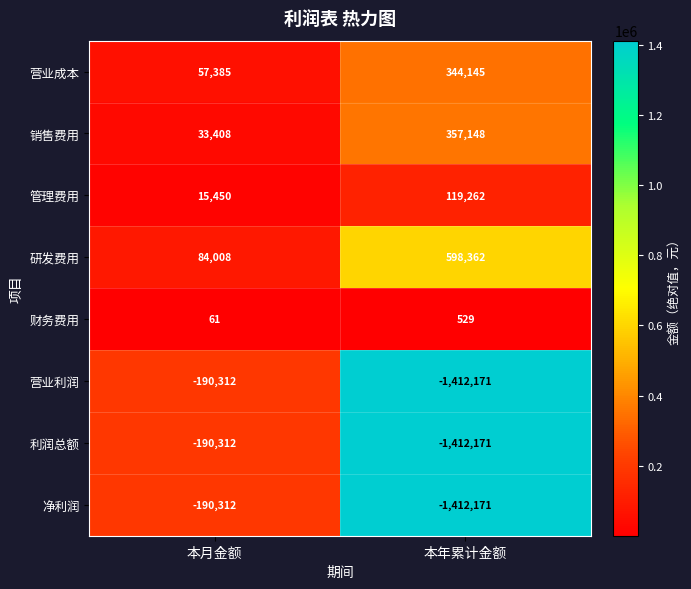

Is it true that 研发费用 equals 121317 at 本年累计金额?

False